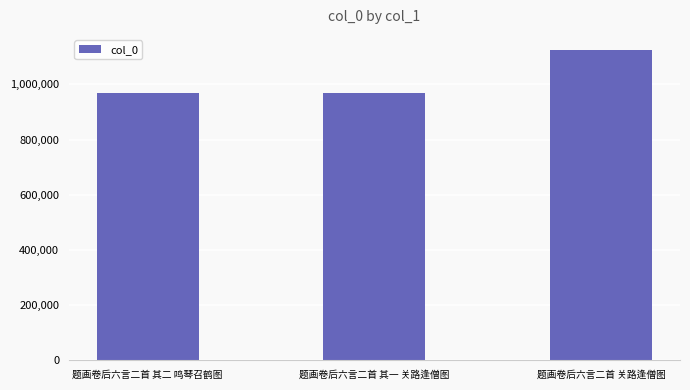

The chart shows a value of 248088 at 题画卷后六言二首 其二 鸣琴召鹤图. True or false?

False